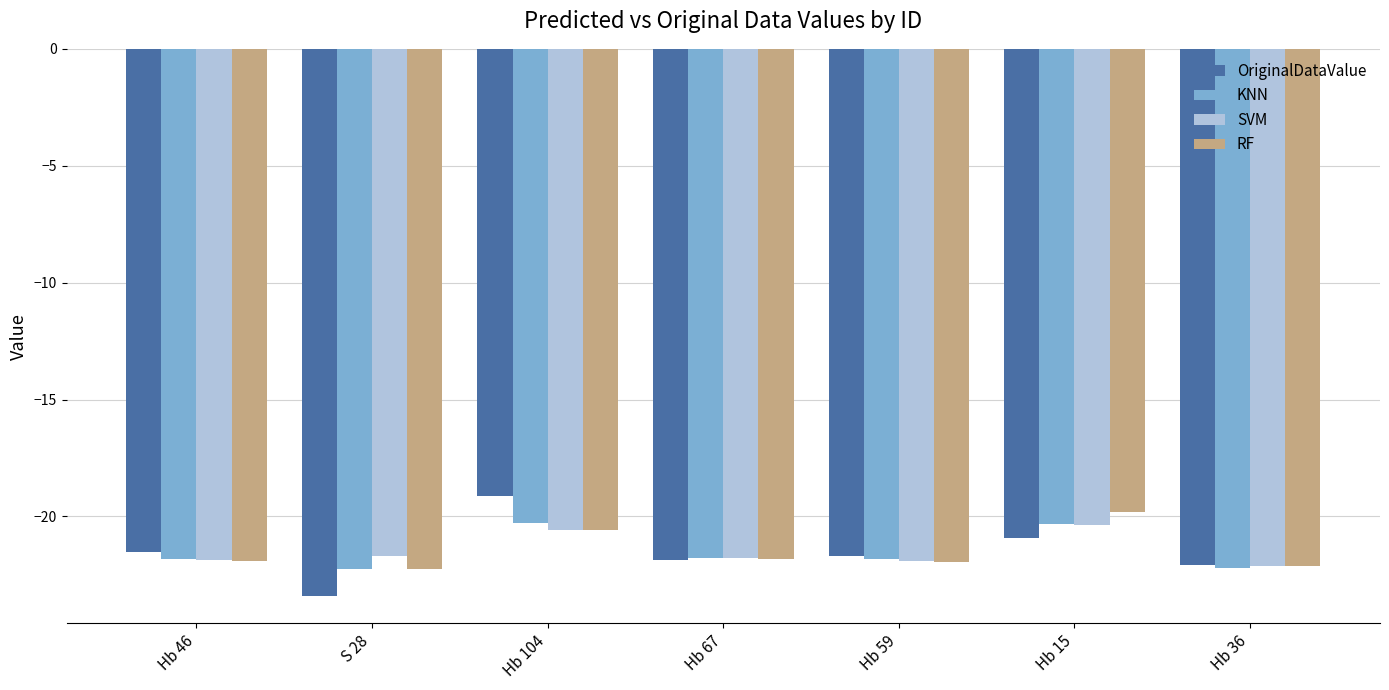

True or false: KNN has a value of -20.3 at Hb 15.

True